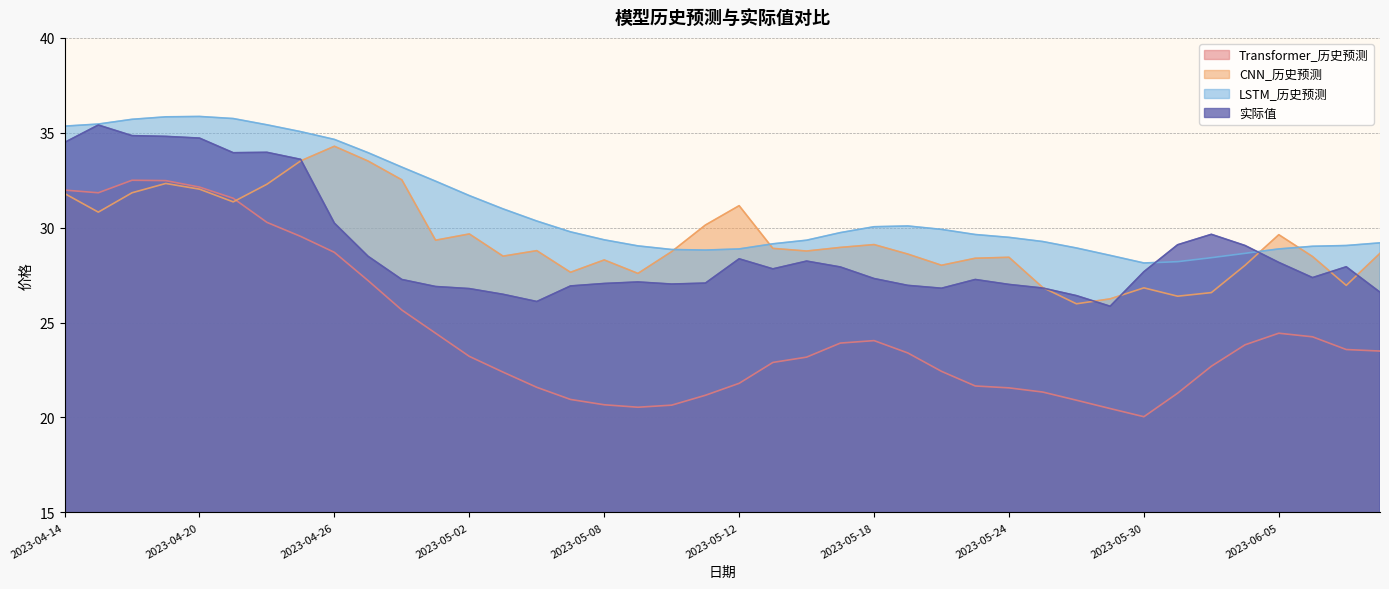

Is the value of Transformer_历史预测 at 2023-06-05 greater than the value of 实际值 at 2023-04-24?

No